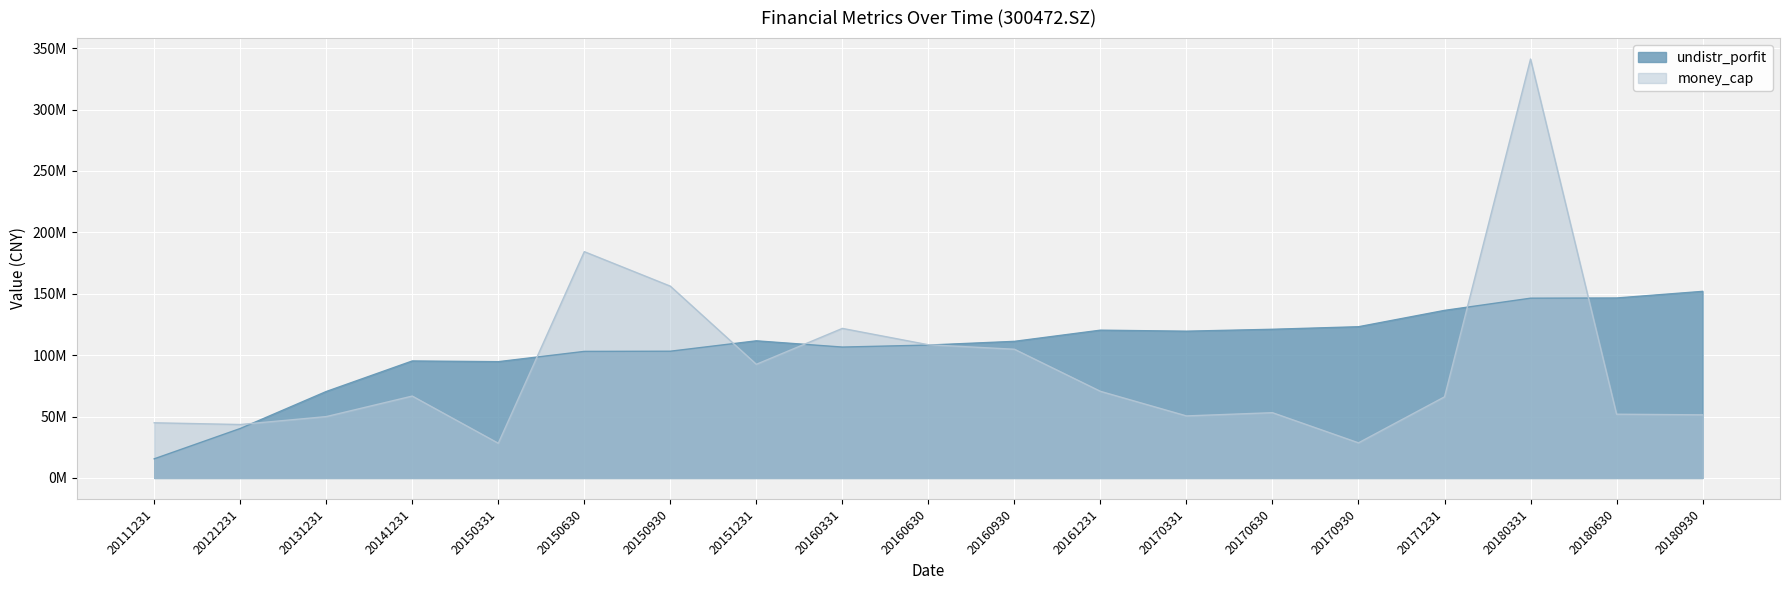

Reading left to right, extract all data points from this chart.

undistr_porfit: 20111231=15594893.8	20121231=40285260.0	20131231=70407216.9	20141231=95278464.5	20150331=94700341.5	20150630=103075744.6	20150930=103218635.4	20151231=111678314.5	20160331=106596348.9	20160630=108229152.5	20160930=111251373.1	20161231=120349559.0	20170331=119523926.8	20170630=121079648.6	20170930=123157024.3	20171231=136458742.4	20180331=146397346.2	20180630=146557311.2	20180930=151950574.2
money_cap: 20111231=44940311.1	20121231=43525615.1	20131231=49980031.7	20141231=66694866.5	20150331=28277542.9	20150630=184279999.6	20150930=156180919.8	20151231=92559444.8	20160331=121791827.3	20160630=108483267.2	20160930=104828191.4	20161231=70552270.7	20170331=50534128.5	20170630=53161869.1	20170930=28618342.4	20171231=66061483.7	20180331=341120879.0	20180630=51926773.1	20180930=51408106.5